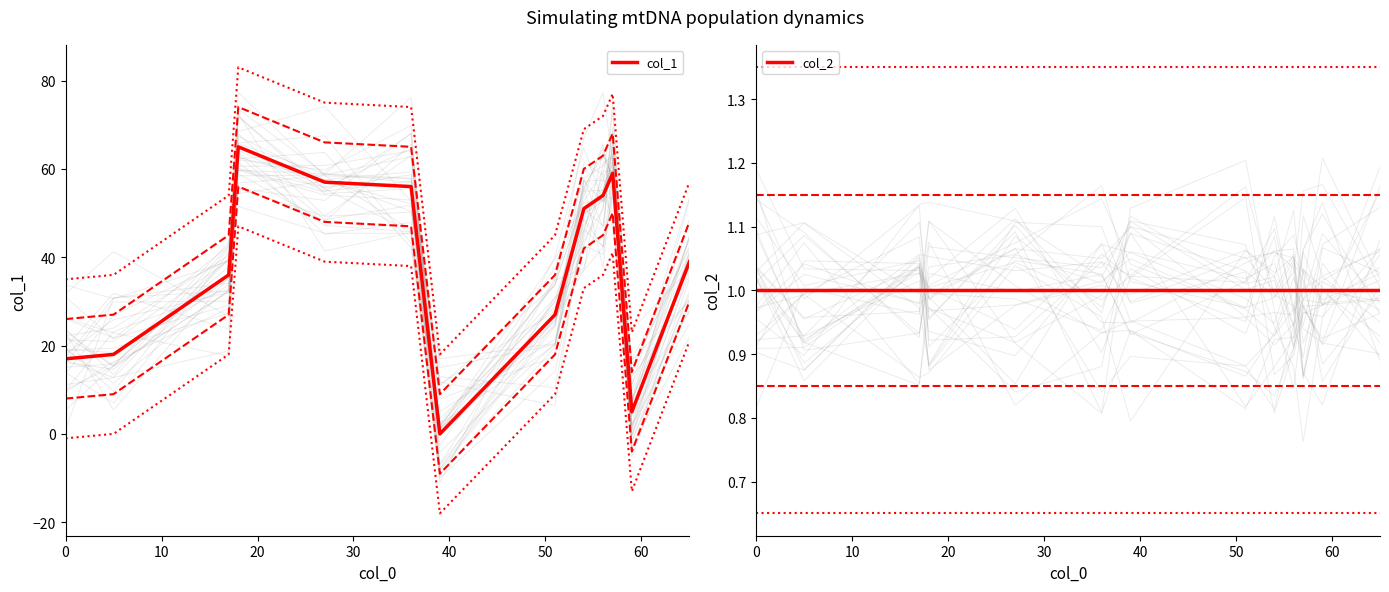

The value of col_2 at 70 is 2. True or false?

False